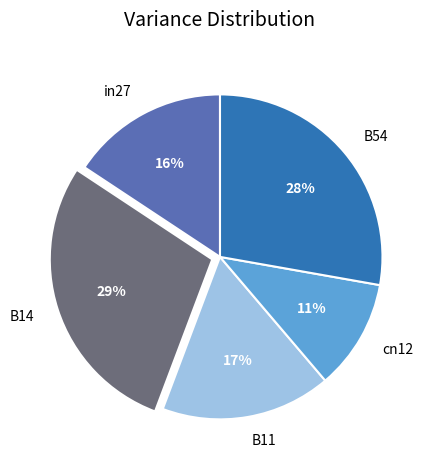

What percentage is the B14 slice, to the nearest percent?

29%